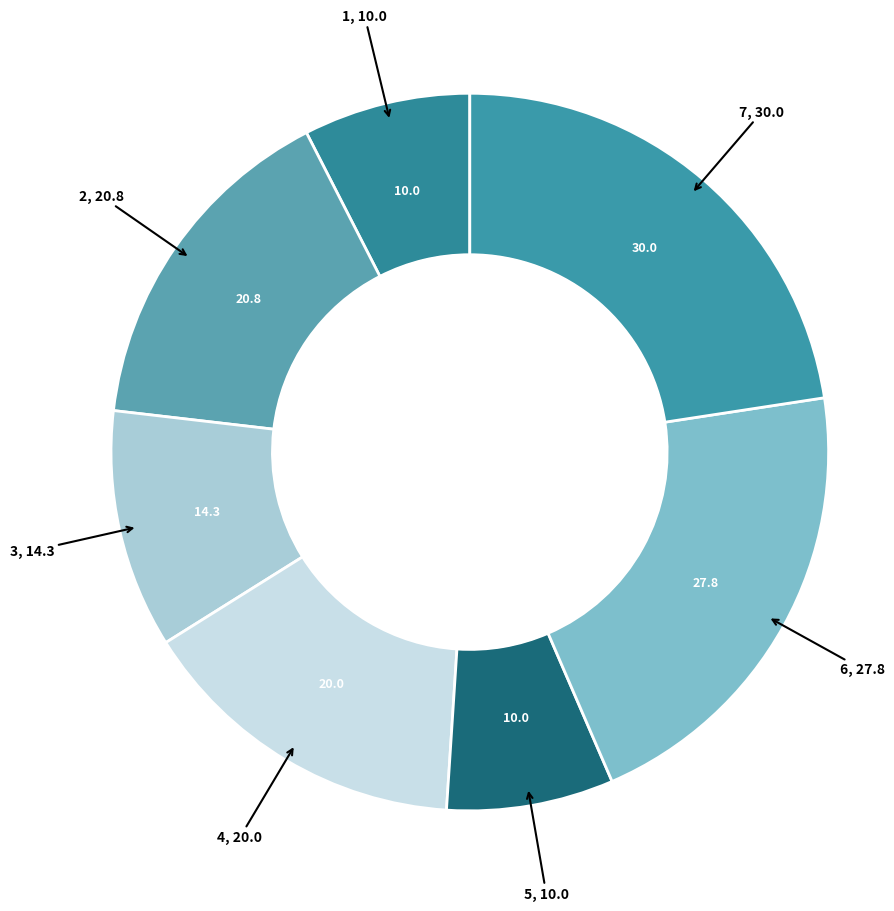

How many slices are in this pie chart?

7